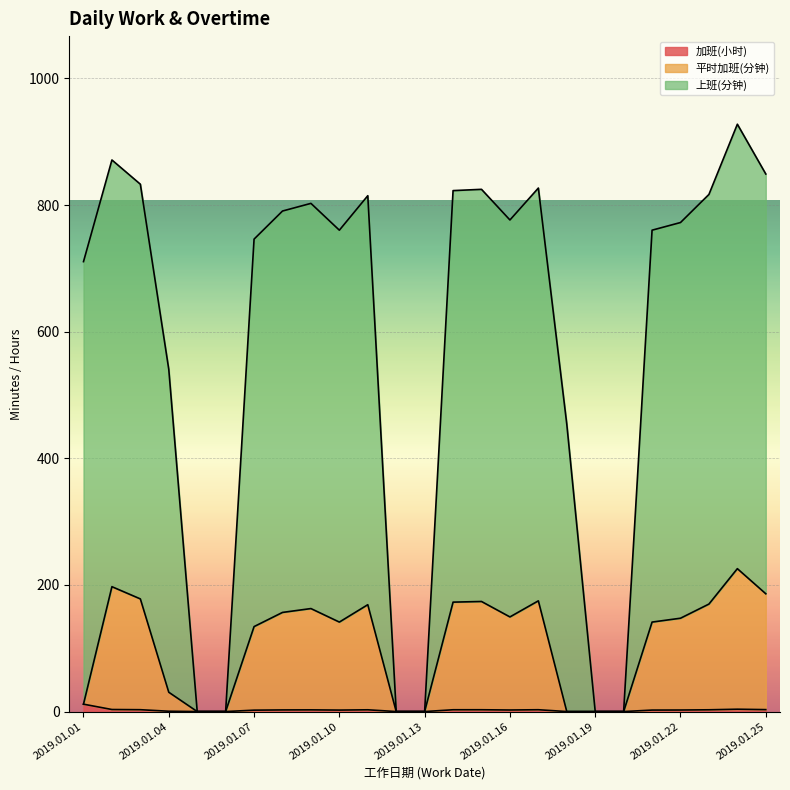

How many series are shown in this chart?

3